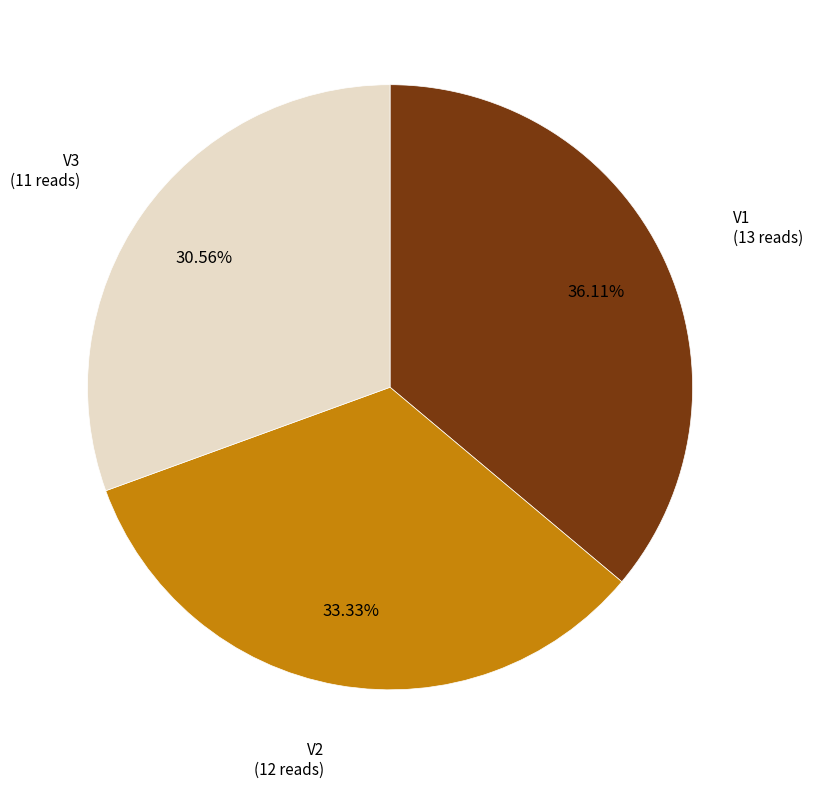

Is there a majority slice in this chart?

No